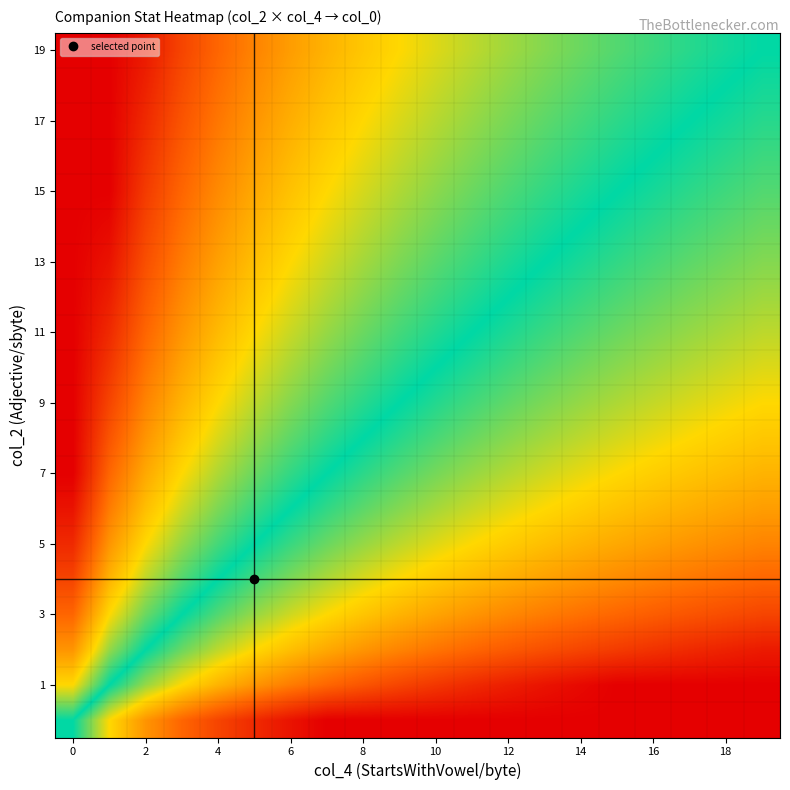

What is the greatest value displayed?

1.0